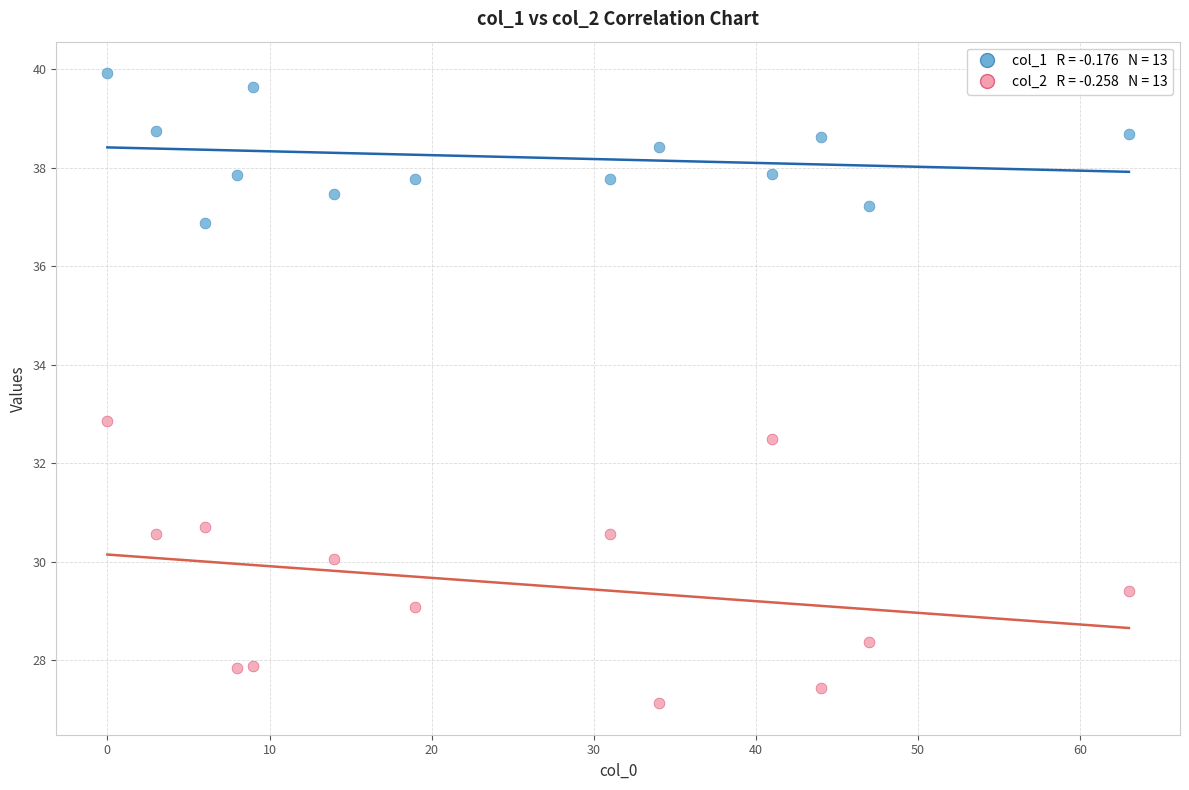

Across all data points, what is the range of Y values (max minus min)?

12.8